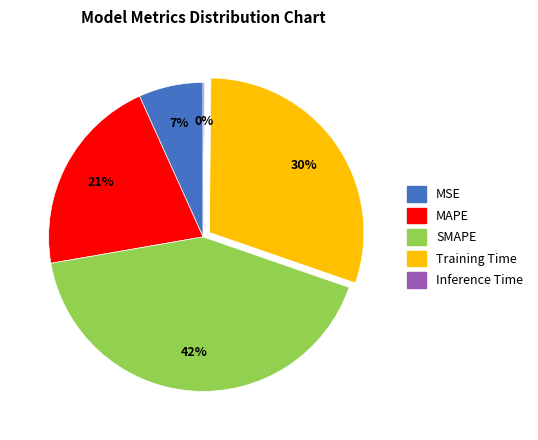

Is MSE the majority of the pie?

No